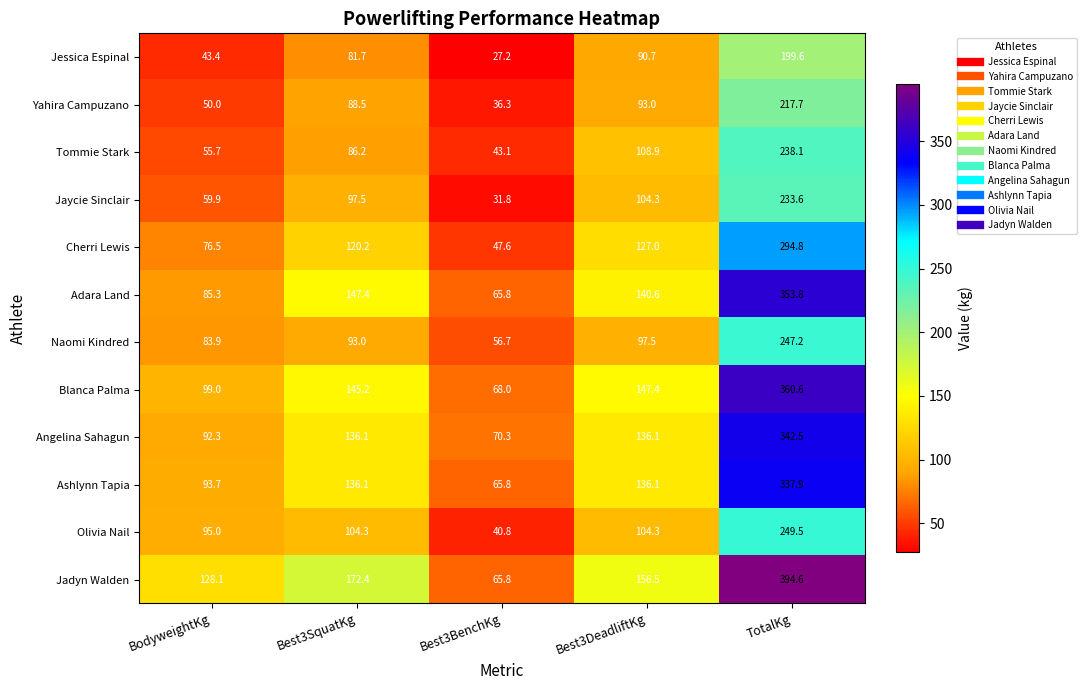

How many series are shown in this chart?

12